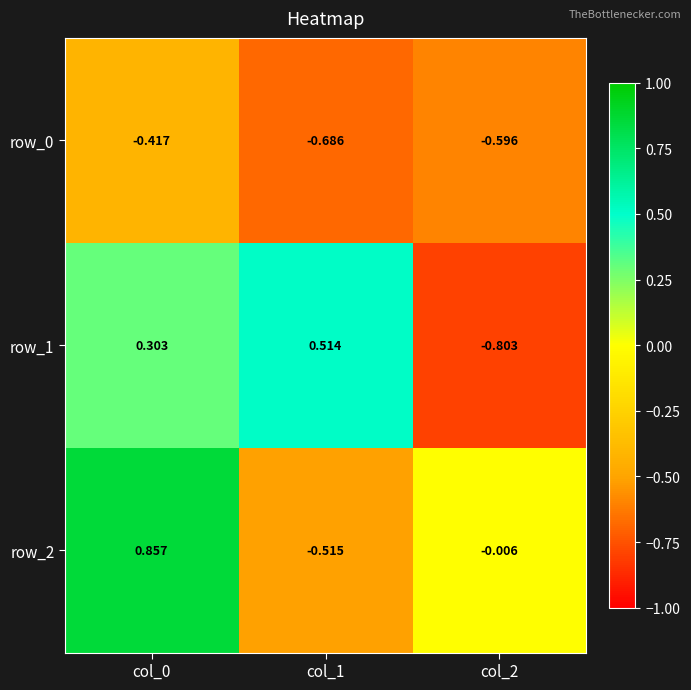

The row_2 series shows -0.1 at col_1. True or false?

False